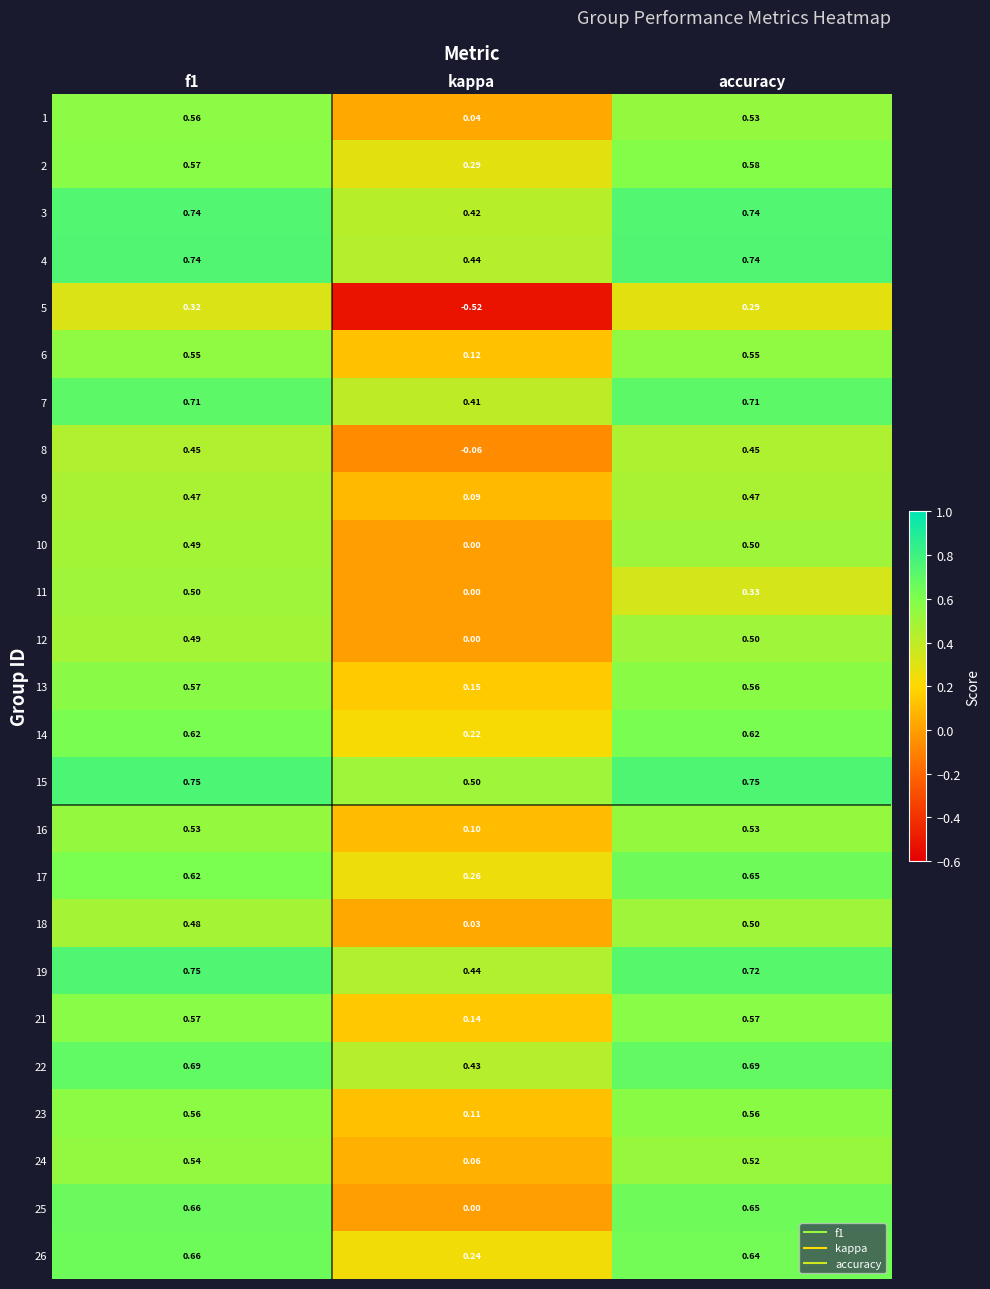

Where is 11 nearest to the value 0?

kappa